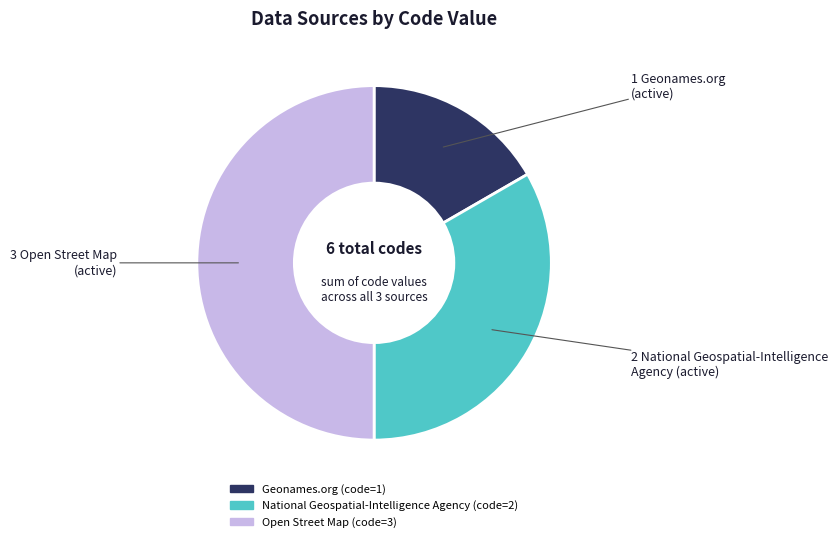

True or false: National Geospatial-Intelligence Agency accounts for 42% of the total.

False